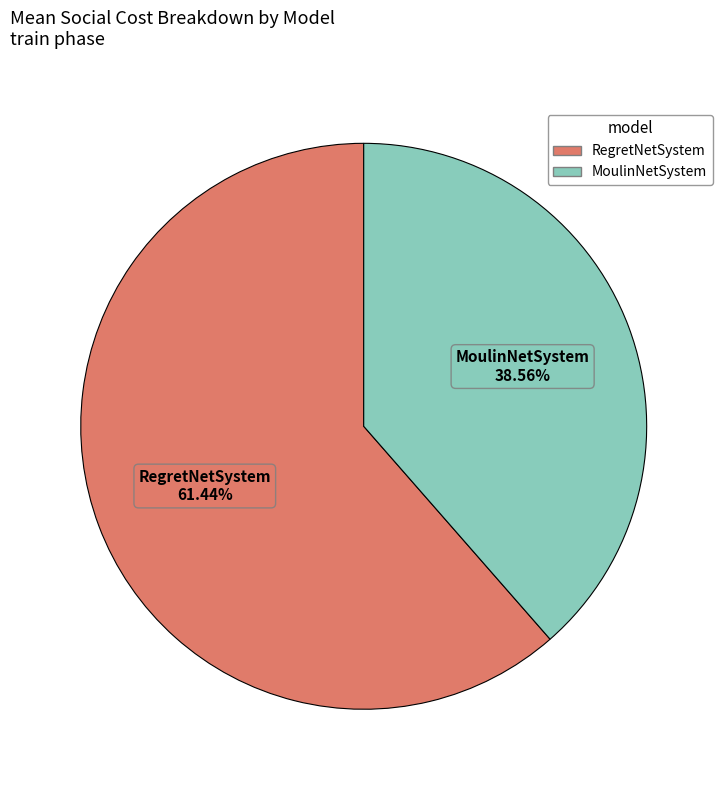

To the nearest percent, what is the average slice percentage?

50%